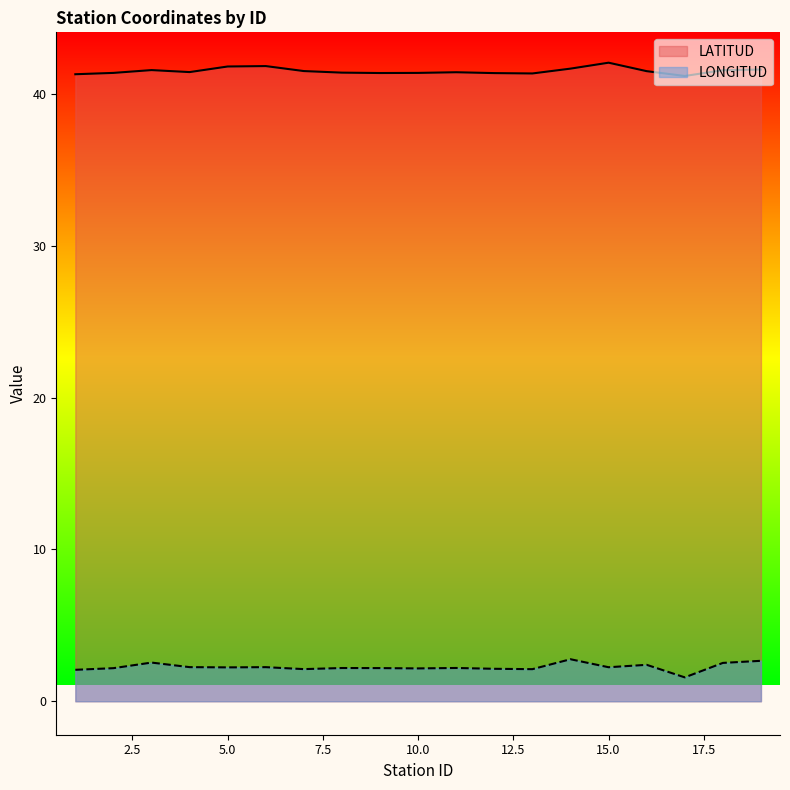

What is the highest value of the LONGITUD series?

2.8